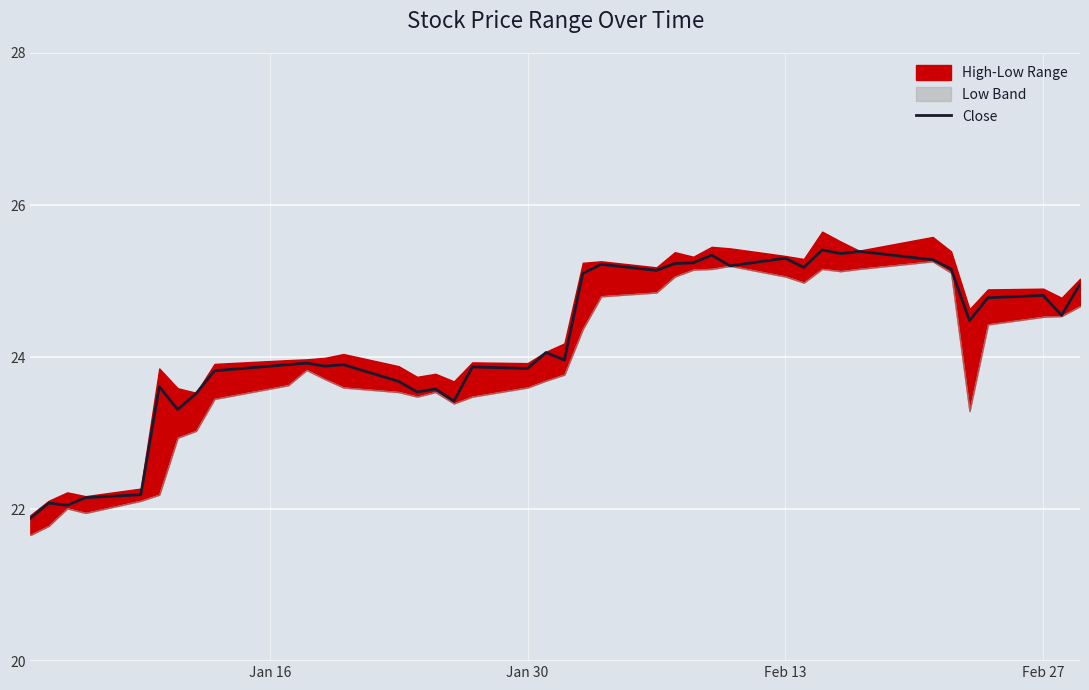

What is the maximum value for Close?

25.4